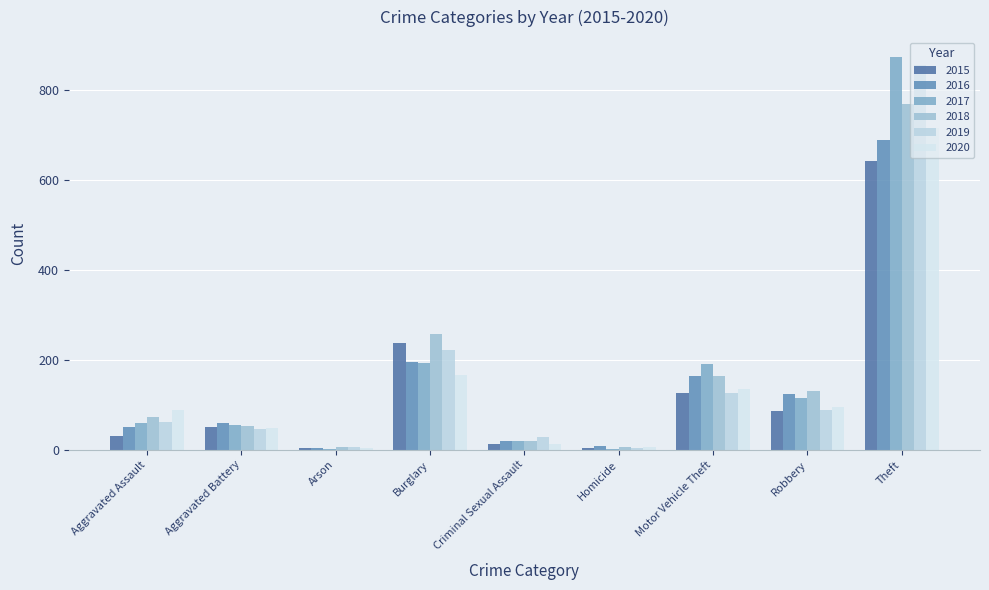

Reading right to left, what are all the values shown in this chart?

2015: 641	87	125	4	13	236	3	50	31
2016: 689	123	163	8	19	194	3	60	50
2017: 873	115	191	2	19	192	1	54	59
2018: 767	130	164	5	19	257	6	52	72
2019: 855	89	125	3	29	221	5	45	61
2020: 714	94	134	6	13	167	4	48	88